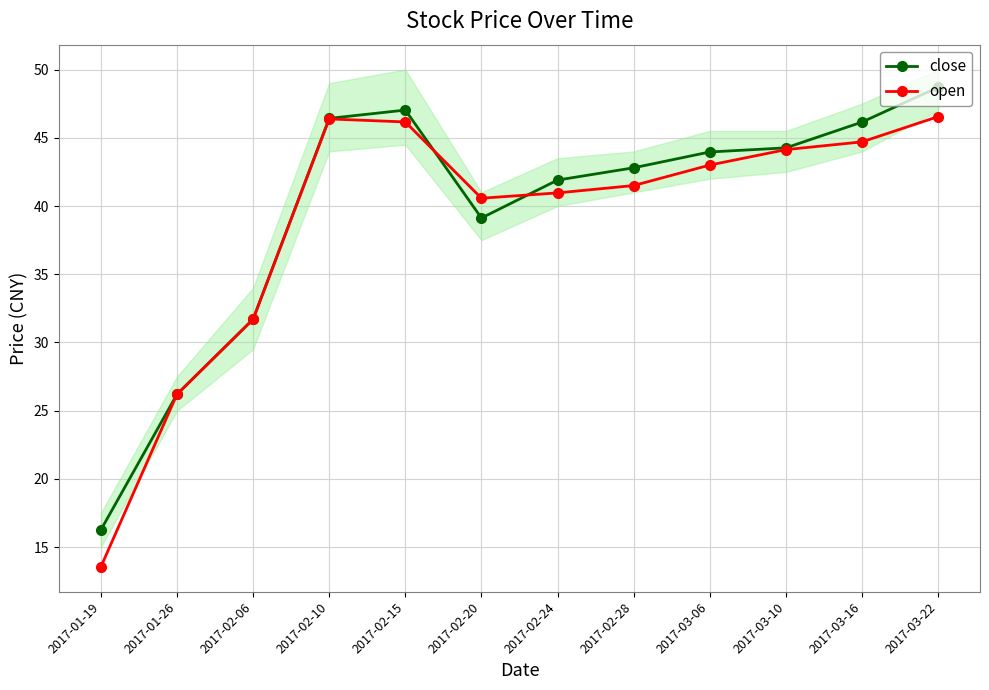

True or false: open has more than 0 points higher than both neighbors.

True